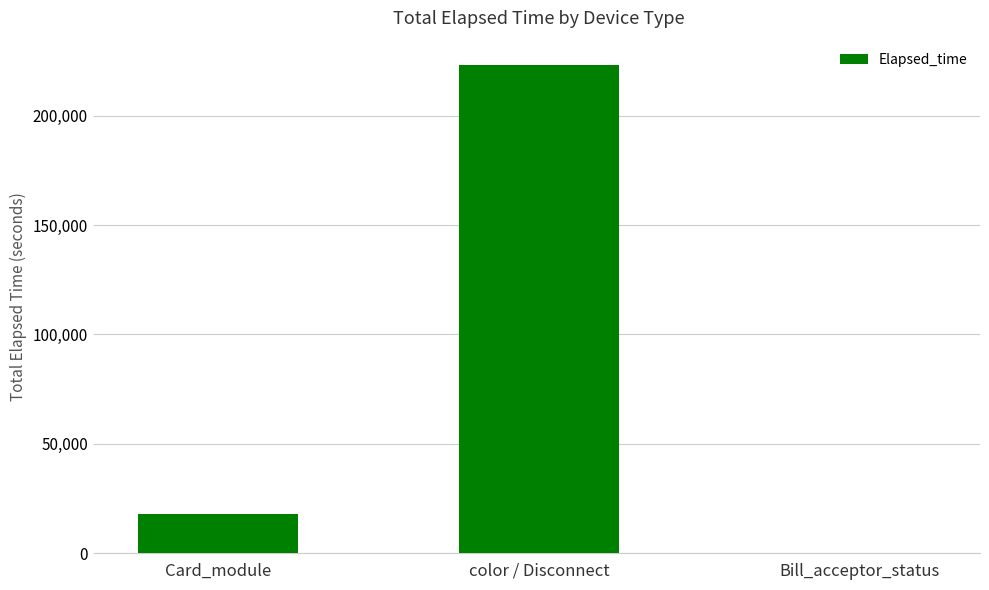

Which category has the highest value across all series?

color / Disconnect